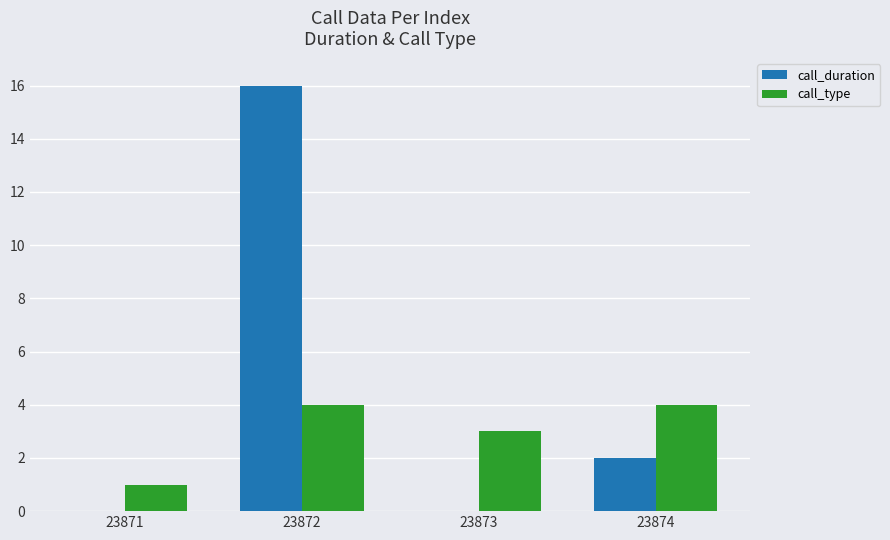

What are all the series names shown in the legend?

call_duration, call_type